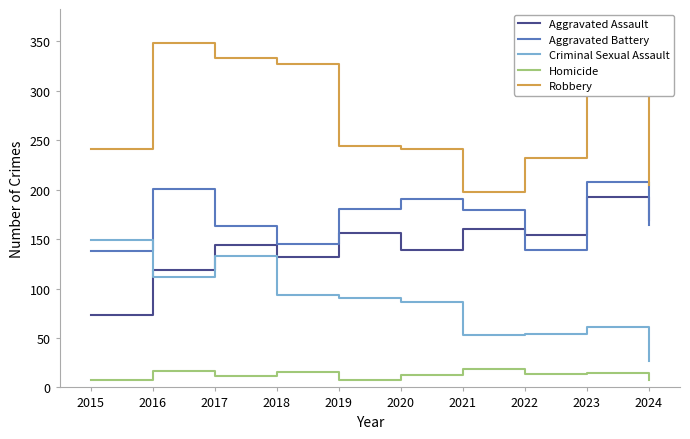

Is the value of Robbery at 2022 greater than the value of Criminal Sexual Assault at 2024?

Yes